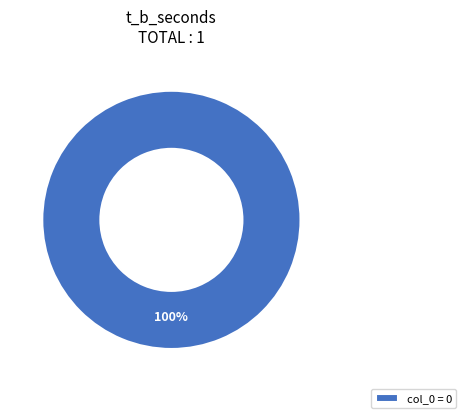

Count the number of slices in the pie.

1